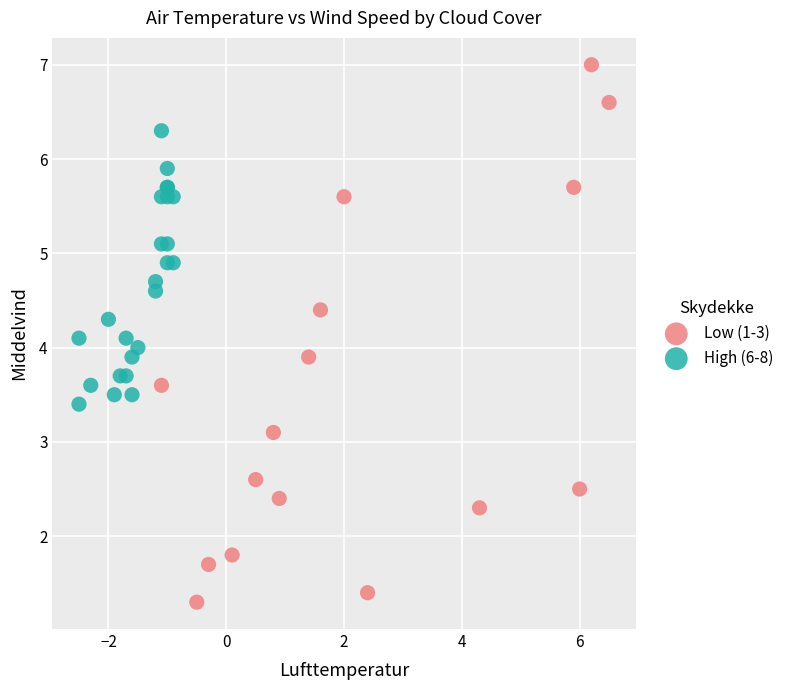

Which series reaches the minimum Y coordinate?

Low (1-3)